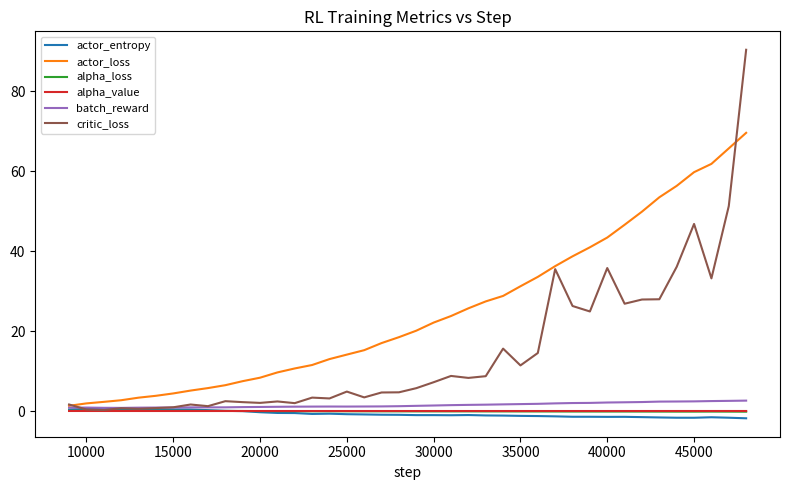

Which series has the largest range (max minus min)?

critic_loss